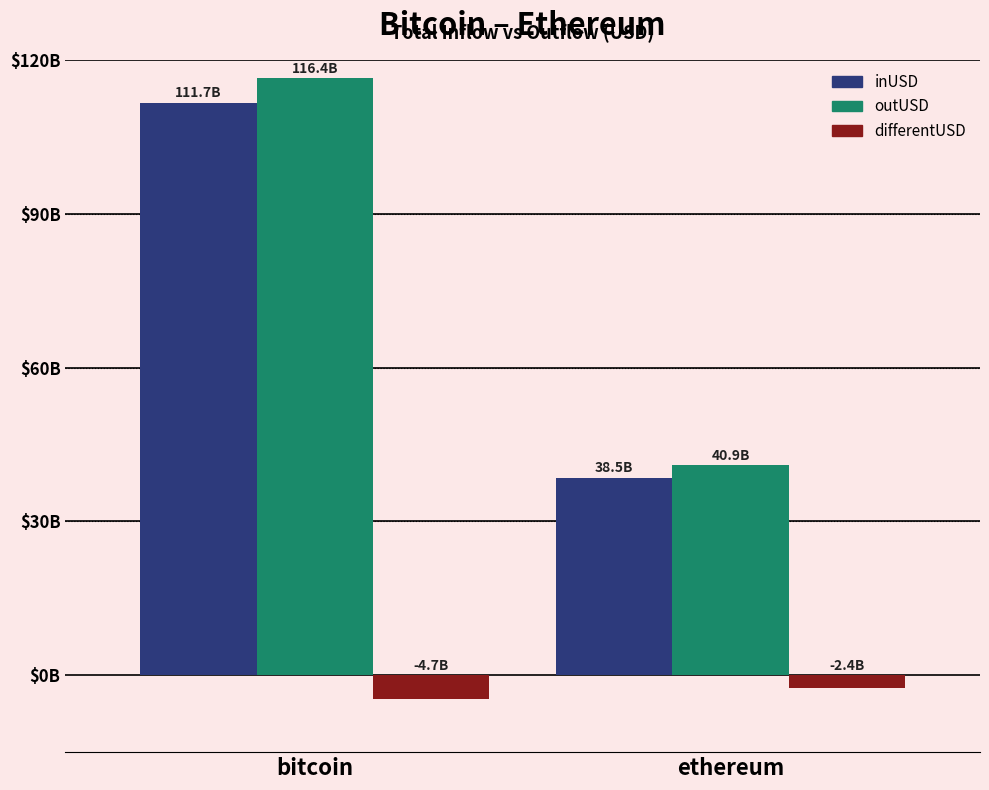

What is the sum of the differentUSD values at ethereum and bitcoin?

-7142068644.3